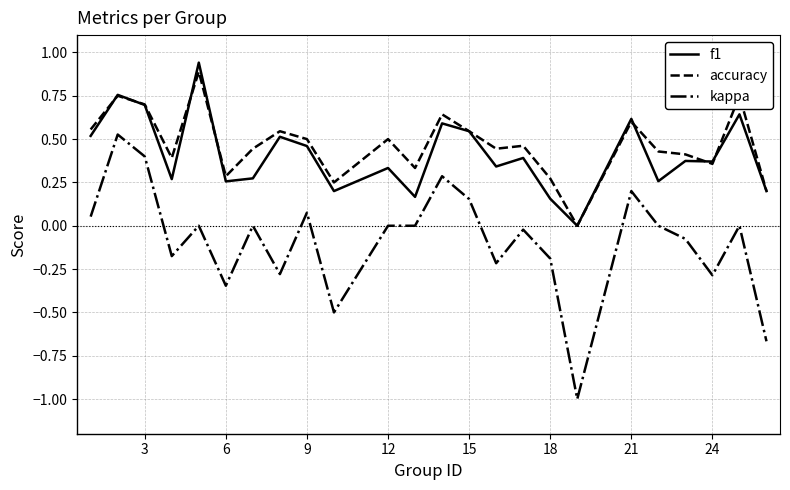

True or false: f1 and kappa intersect in this chart.

False